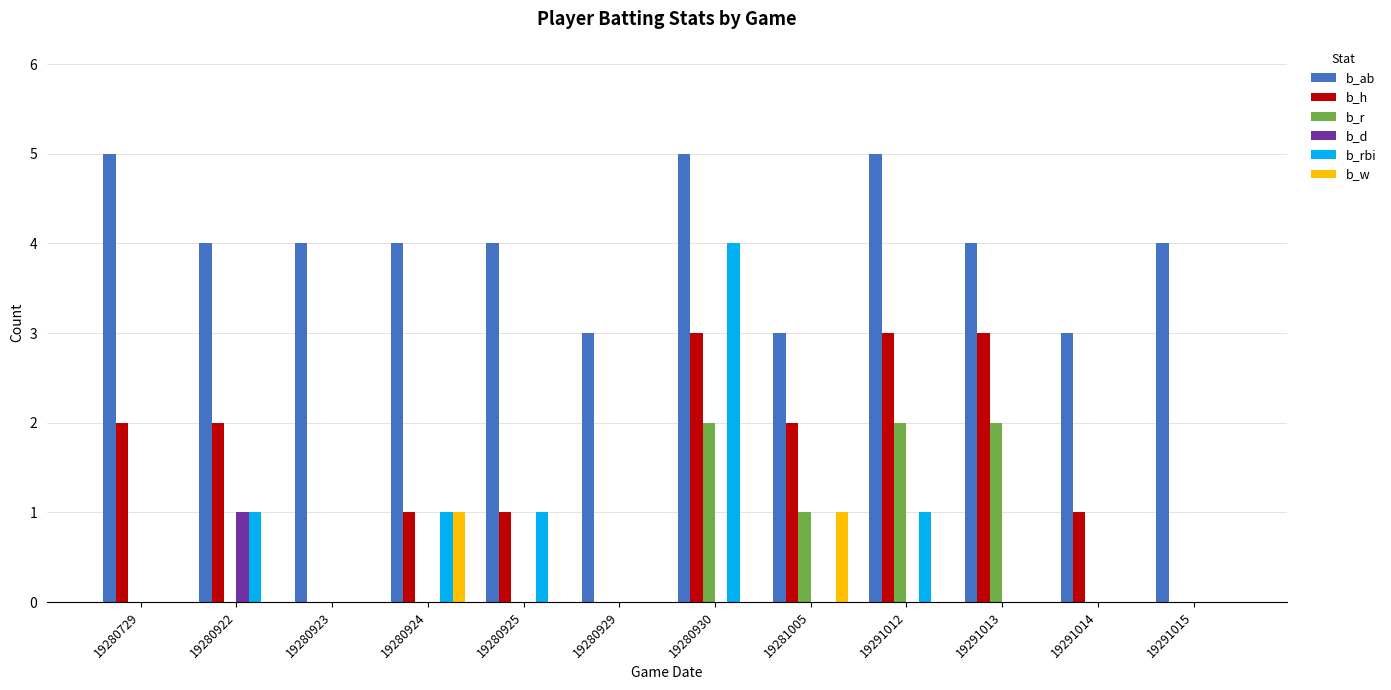

Count the number of categories in the chart.

12